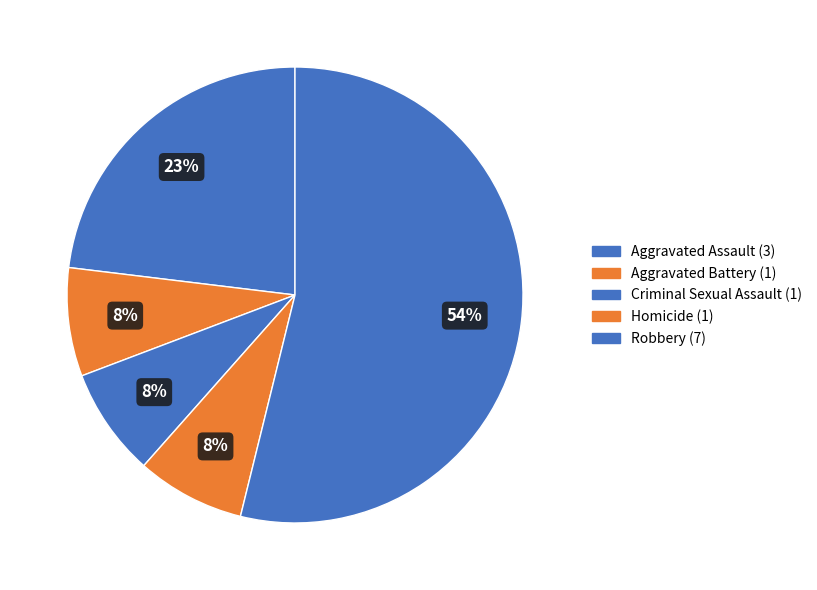

How many segments does this pie chart have?

5